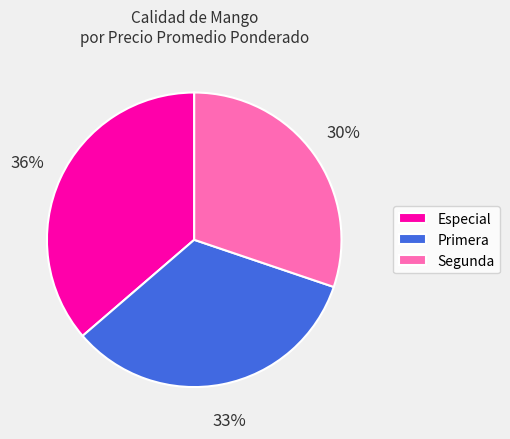

How many slices are in this pie chart?

3